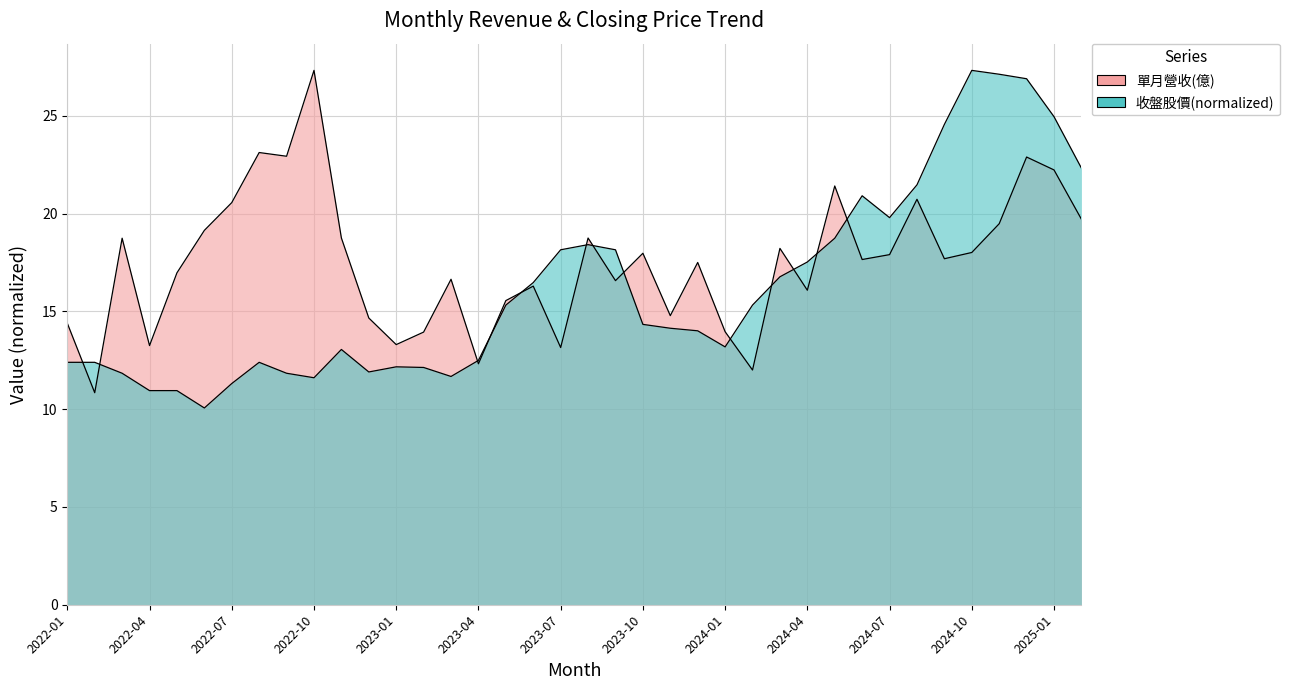

The 單月營收(億) series shows 13.9 at 2023-02. True or false?

True